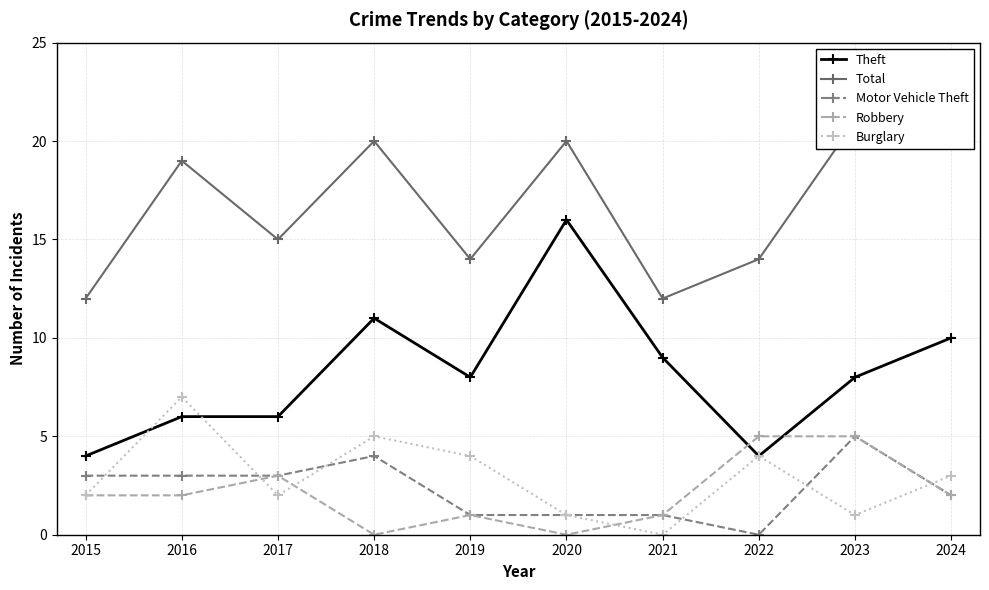

What is the approximate value of Total at 2022?

14